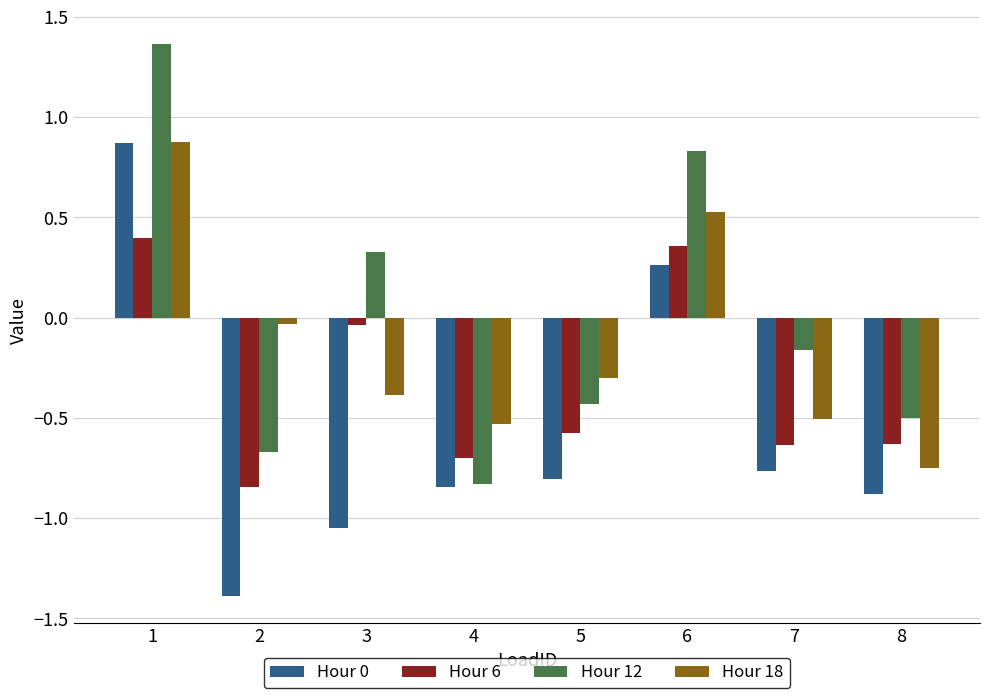

What is the total value across all series at 7?

-2.1